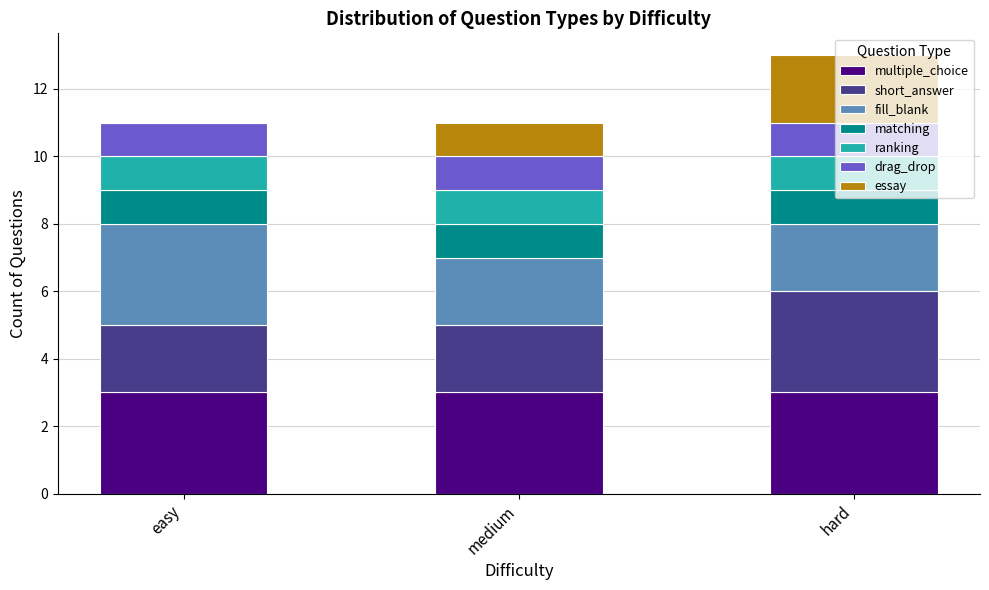

What is the highest value of the multiple_choice series?

3